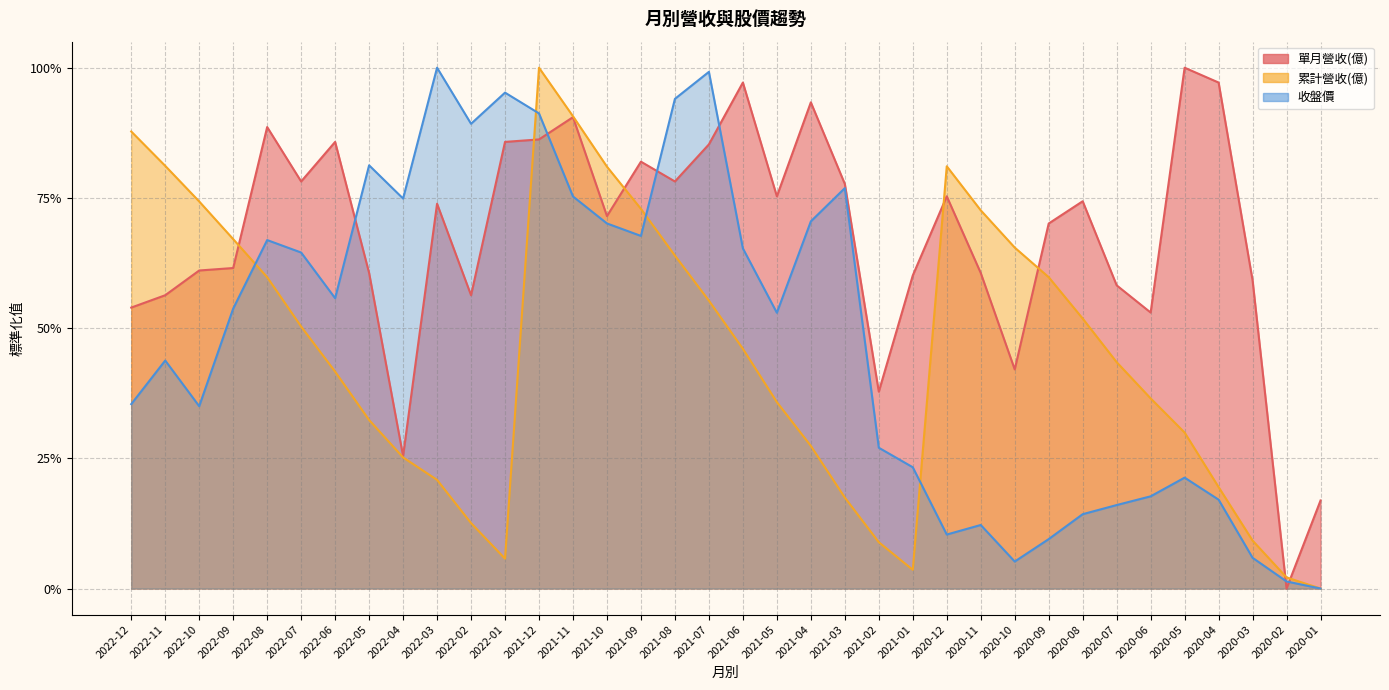

Reading left to right, extract all data points from this chart.

單月營收(億): 2022-12=0.5	2022-11=0.6	2022-10=0.6	2022-09=0.6	2022-08=0.9	2022-07=0.8	2022-06=0.9	2022-05=0.6	2022-04=0.3	2022-03=0.7	2022-02=0.6	2022-01=0.9	2021-12=0.9	2021-11=0.9	2021-10=0.7	2021-09=0.8	2021-08=0.8	2021-07=0.9	2021-06=1.0	2021-05=0.8	2021-04=0.9	2021-03=0.8	2021-02=0.4	2021-01=0.6	2020-12=0.8	2020-11=0.6	2020-10=0.4	2020-09=0.7	2020-08=0.7	2020-07=0.6	2020-06=0.5	2020-05=1.0	2020-04=1.0	2020-03=0.6	2020-02=0.0	2020-01=0.2
累計營收(億): 2022-12=0.9	2022-11=0.8	2022-10=0.7	2022-09=0.7	2022-08=0.6	2022-07=0.5	2022-06=0.4	2022-05=0.3	2022-04=0.3	2022-03=0.2	2022-02=0.1	2022-01=0.1	2021-12=1.0	2021-11=0.9	2021-10=0.8	2021-09=0.7	2021-08=0.6	2021-07=0.6	2021-06=0.5	2021-05=0.4	2021-04=0.3	2021-03=0.2	2021-02=0.1	2021-01=0.0	2020-12=0.8	2020-11=0.7	2020-10=0.7	2020-09=0.6	2020-08=0.5	2020-07=0.4	2020-06=0.4	2020-05=0.3	2020-04=0.2	2020-03=0.1	2020-02=0.0	2020-01=0.0
收盤價: 2022-12=0.4	2022-11=0.4	2022-10=0.4	2022-09=0.5	2022-08=0.7	2022-07=0.6	2022-06=0.6	2022-05=0.8	2022-04=0.7	2022-03=1.0	2022-02=0.9	2022-01=1.0	2021-12=0.9	2021-11=0.8	2021-10=0.7	2021-09=0.7	2021-08=0.9	2021-07=1.0	2021-06=0.7	2021-05=0.5	2021-04=0.7	2021-03=0.8	2021-02=0.3	2021-01=0.2	2020-12=0.1	2020-11=0.1	2020-10=0.1	2020-09=0.1	2020-08=0.1	2020-07=0.2	2020-06=0.2	2020-05=0.2	2020-04=0.2	2020-03=0.1	2020-02=0.0	2020-01=0.0